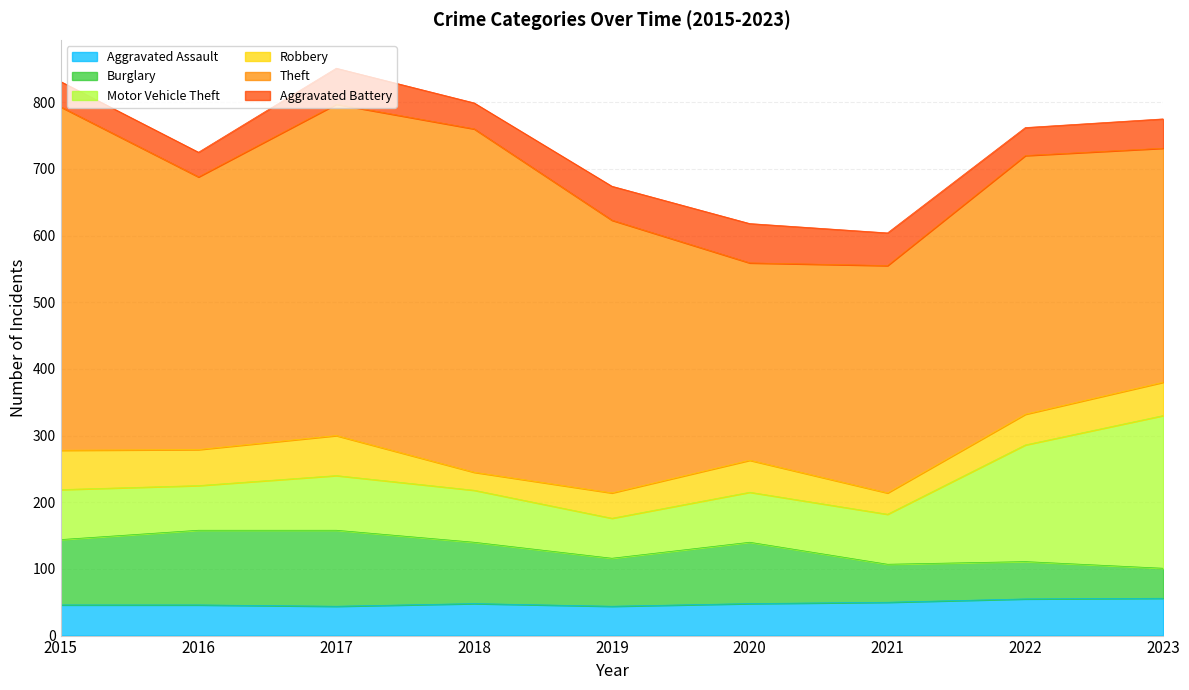

Which series has the widest spread of values?

Theft